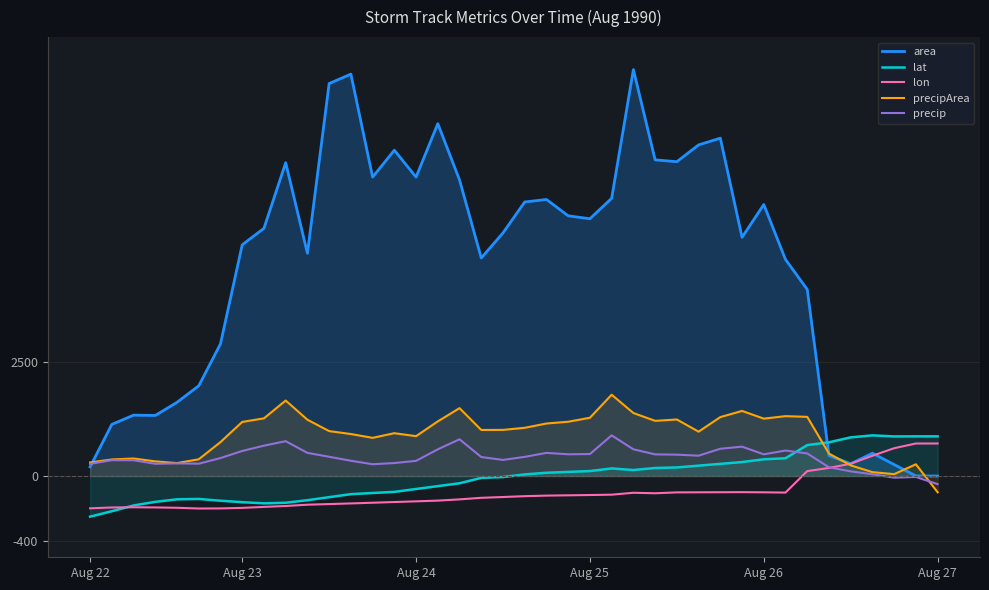

How many data points in lat are above 9?

20